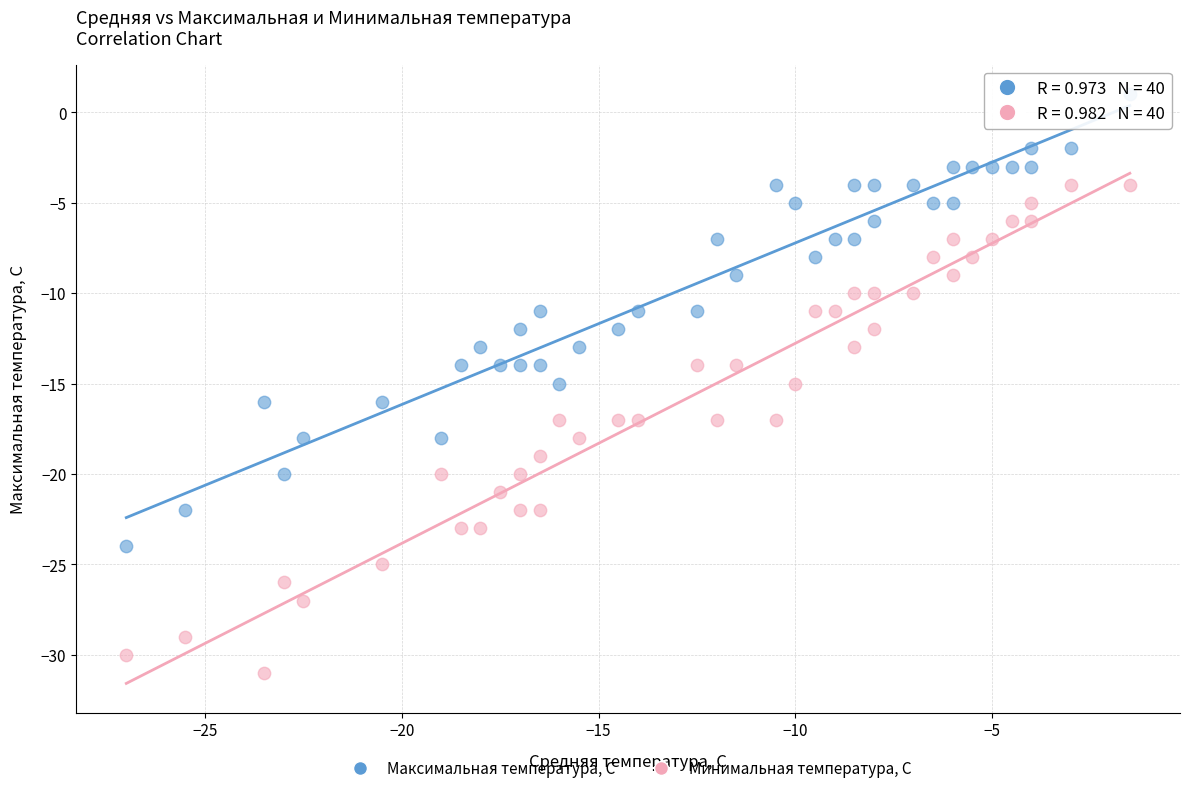

Across all data points, what is the range of Y values (max minus min)?

32